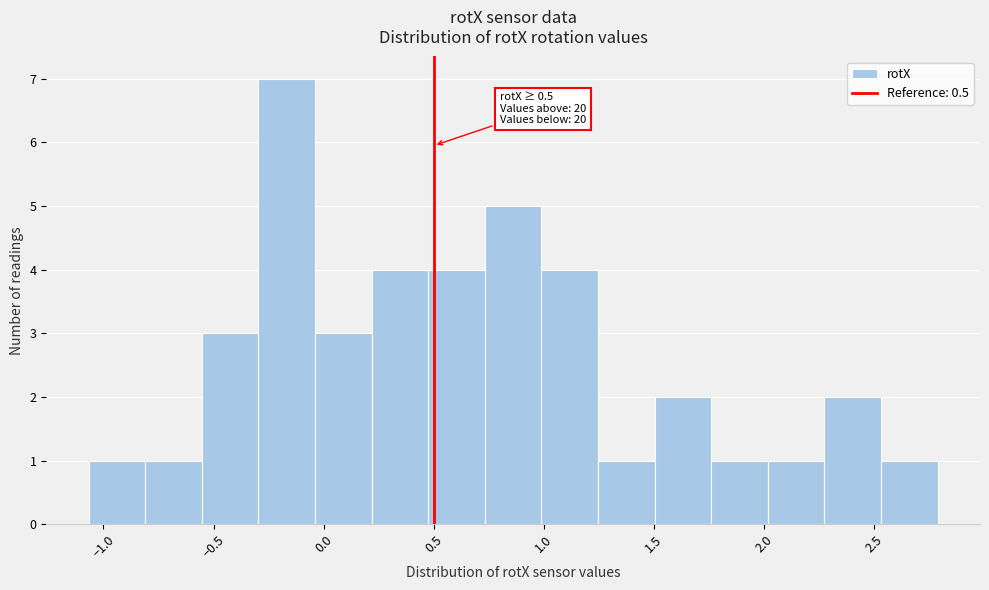

Which range on the x-axis has the tallest bar?

-0.30 to -0.05